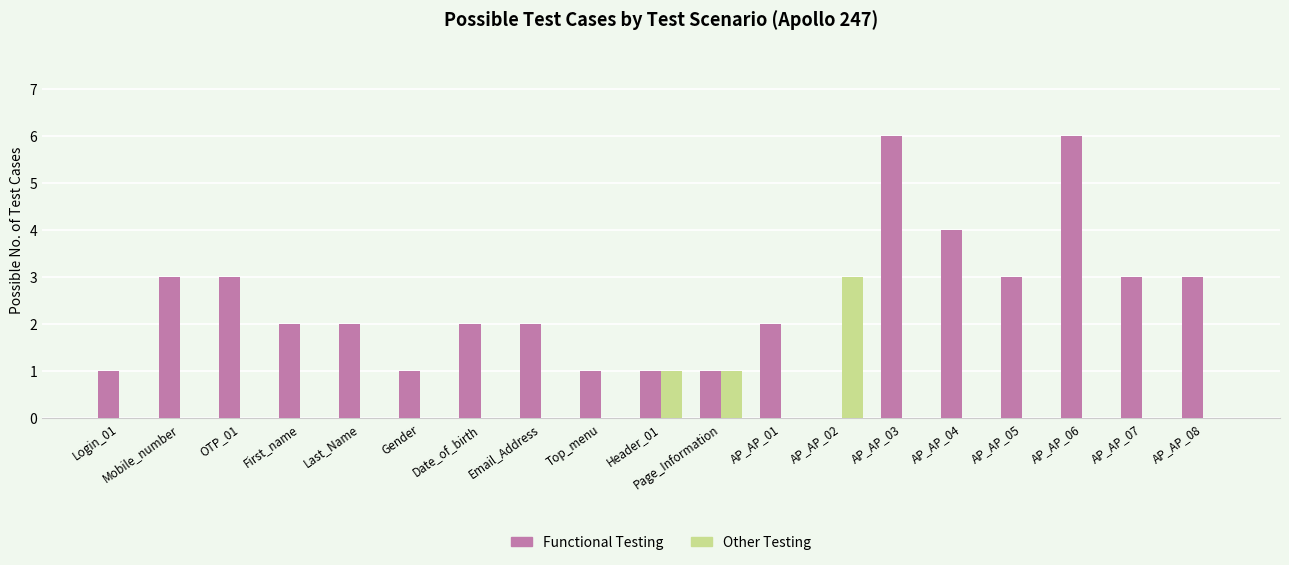

What is the maximum value for Other Testing?

3